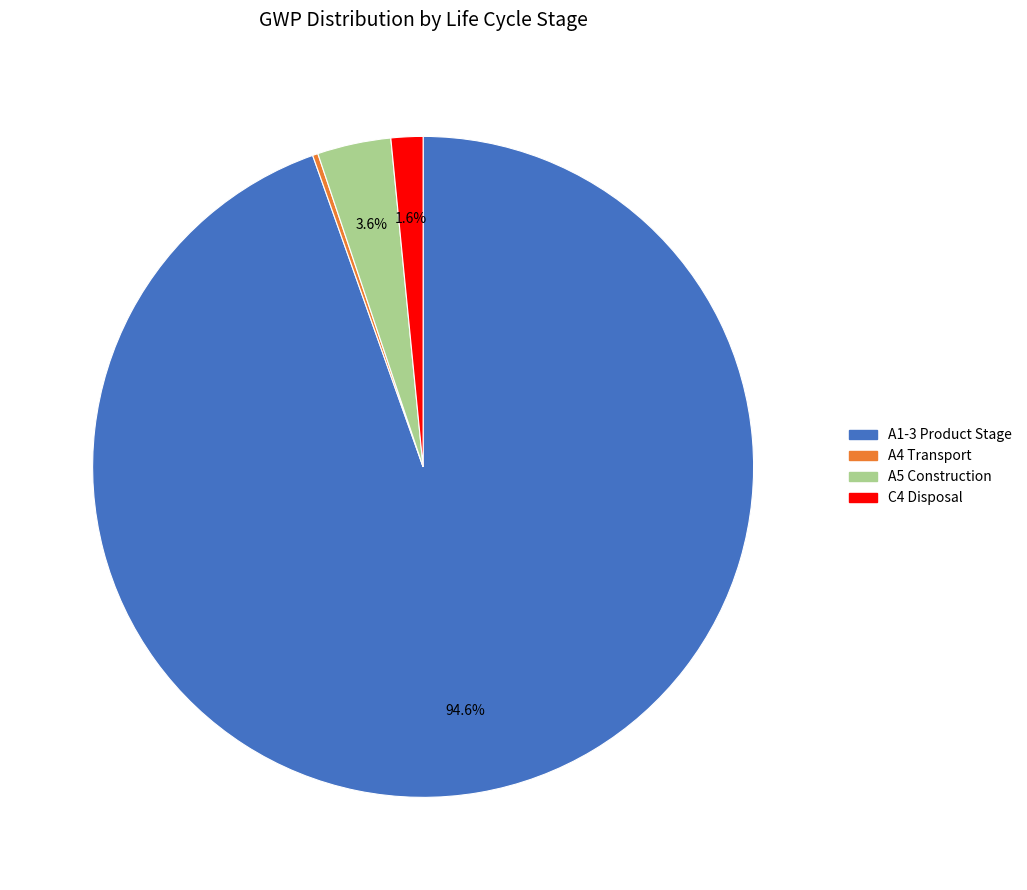

To the nearest percent, what percentage of the pie is A5 Construction?

4%